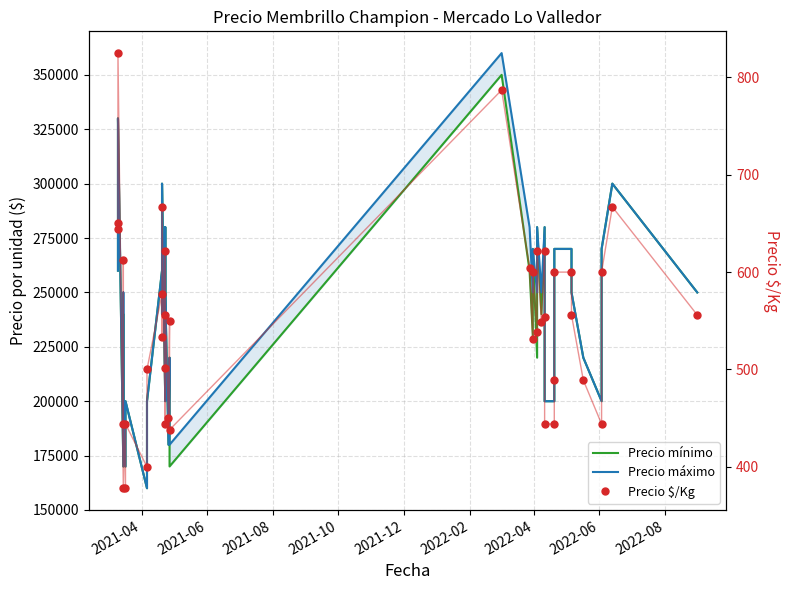

At which label does Precio mínimo first exceed 240000?

2021-04